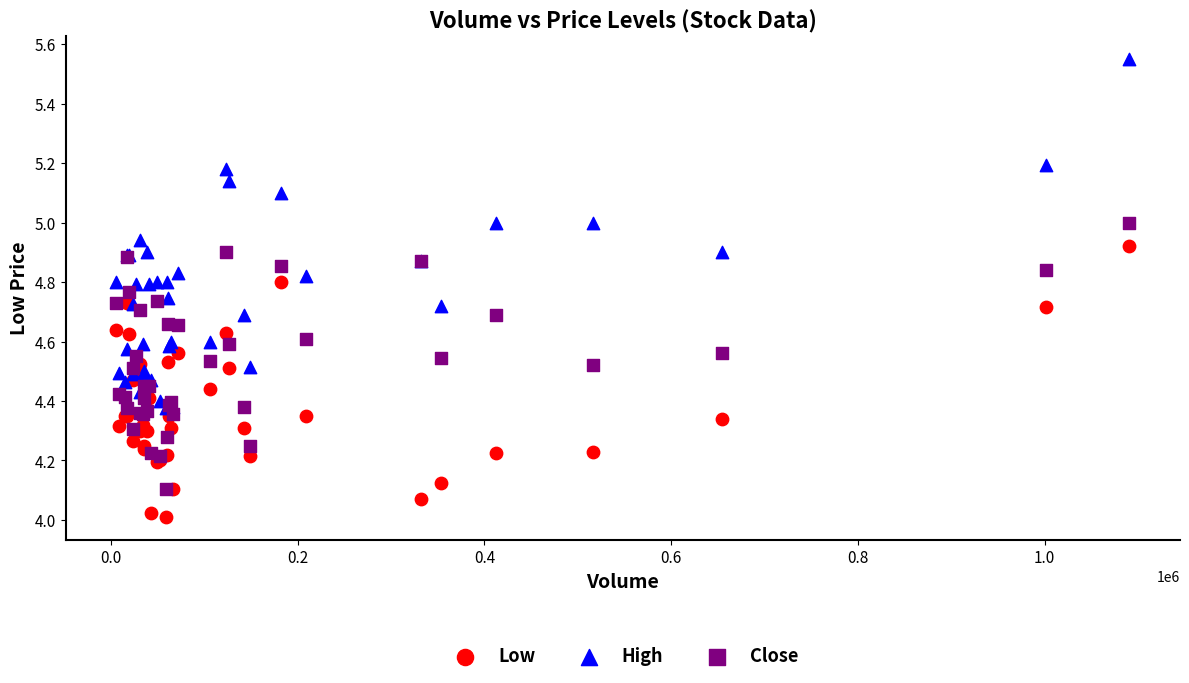

Which series contains the lowest Y value?

Low